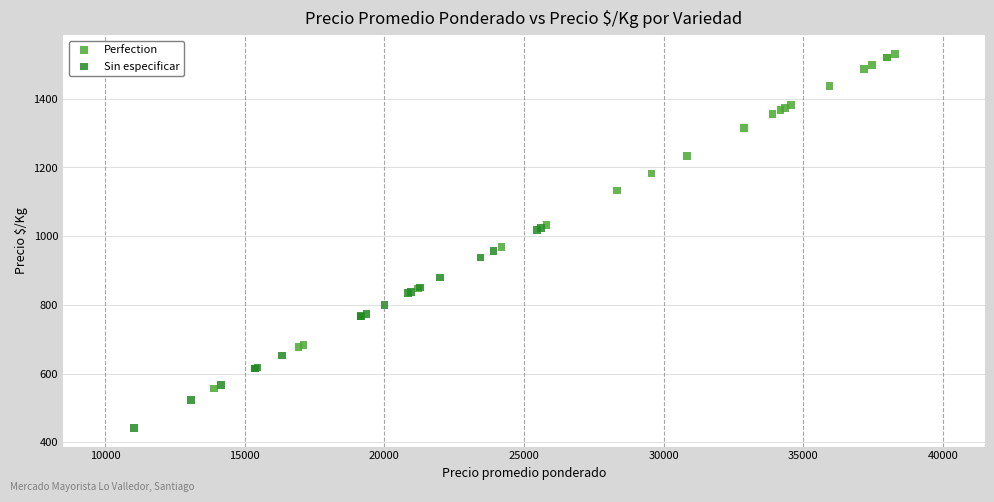

Which series contains the highest Y value?

Perfection